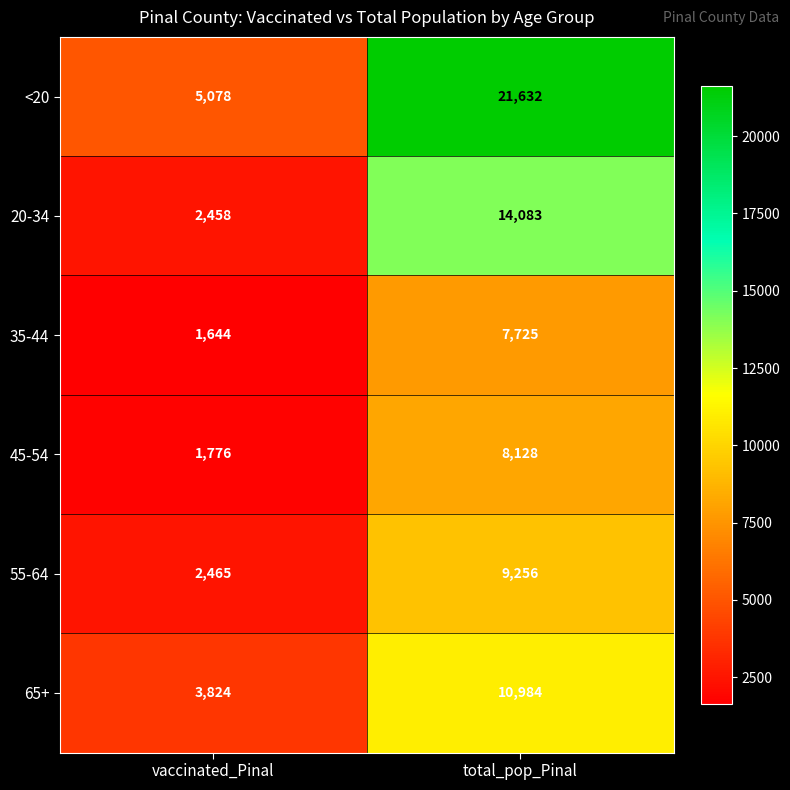

Reading right to left, extract all data points from this chart.

<20: 21632	5078
20-34: 14083	2458
35-44: 7725	1644
45-54: 8128	1776
55-64: 9256	2465
65+: 10984	3824